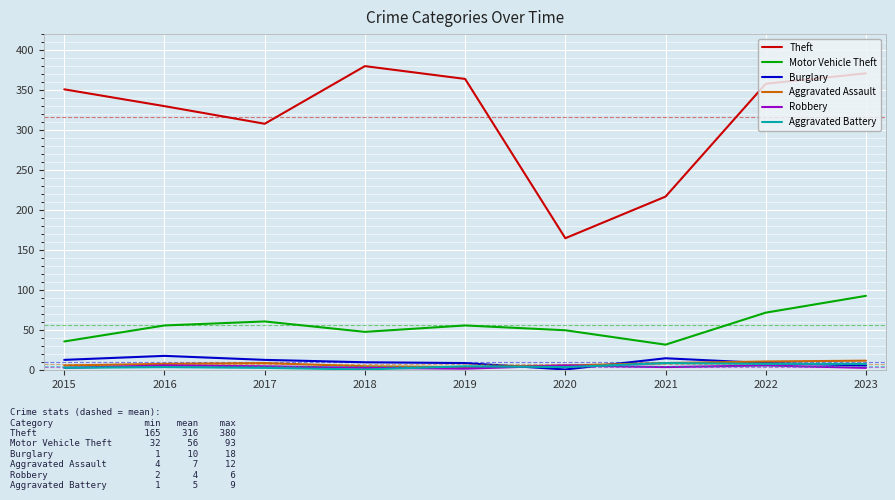

True or false: Motor Vehicle Theft and Burglary cross at least once.

False